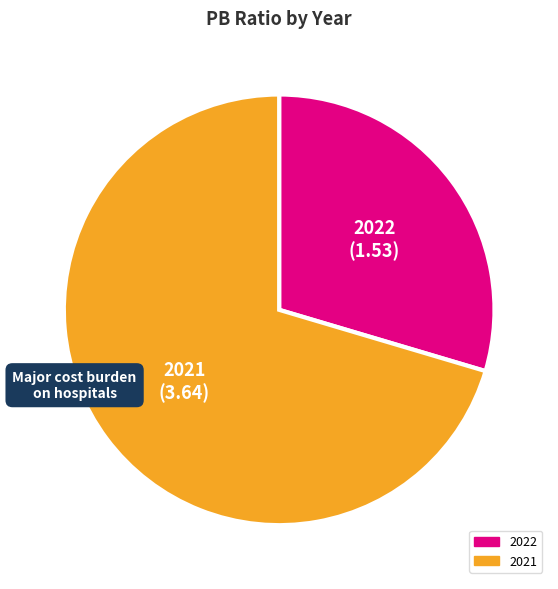

How many segments does this pie chart have?

2